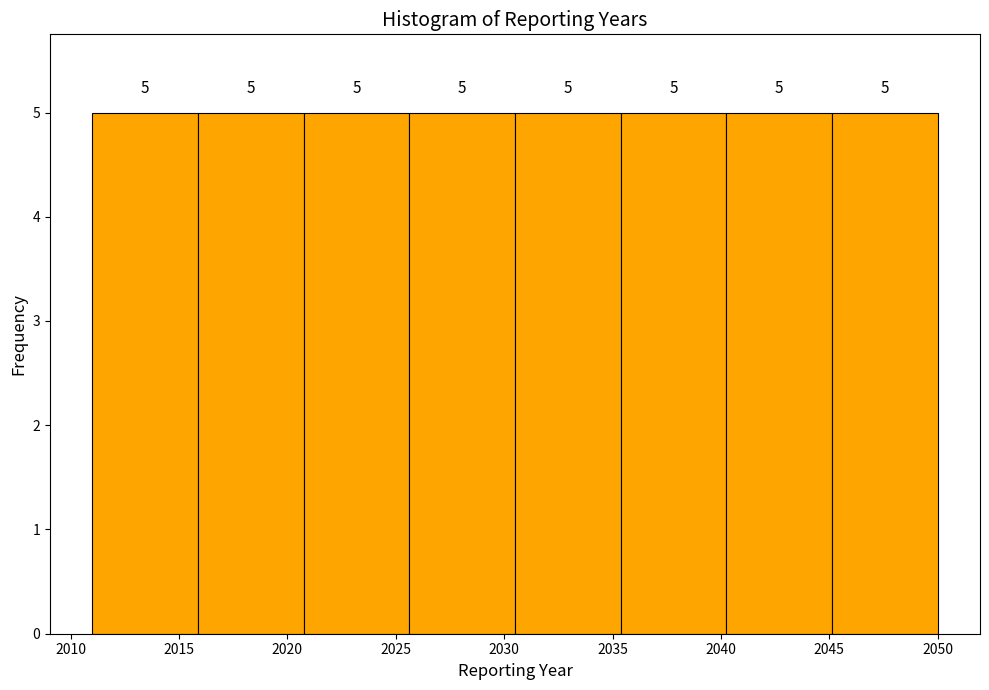

How tall is the bar that spans 2016.0 to 2021.0 on the x-axis? The bar edges are not printed on the chart, so give them approximately, as read against the axis.

5